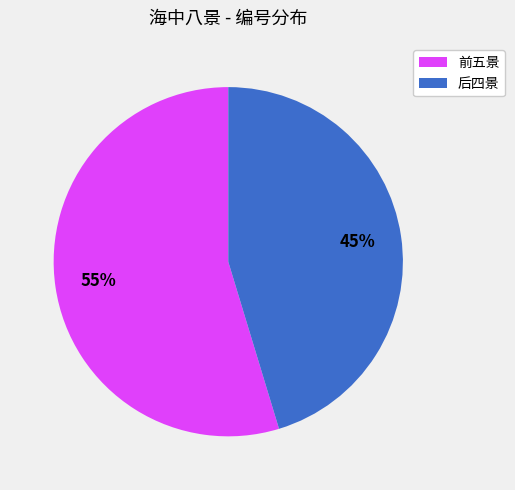

To the nearest percent, what percentage of the pie is 前五景?

55%